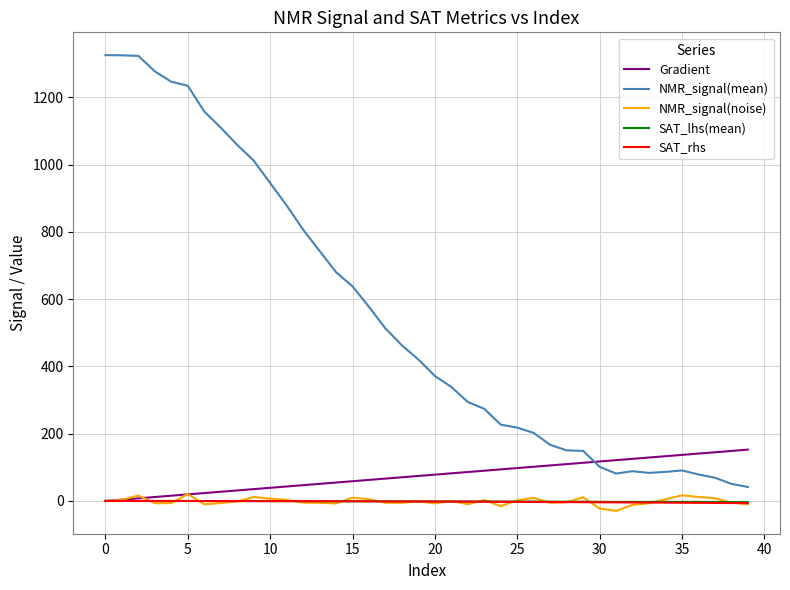

True or false: SAT_lhs(mean) and NMR_signal(mean) intersect in this chart.

False